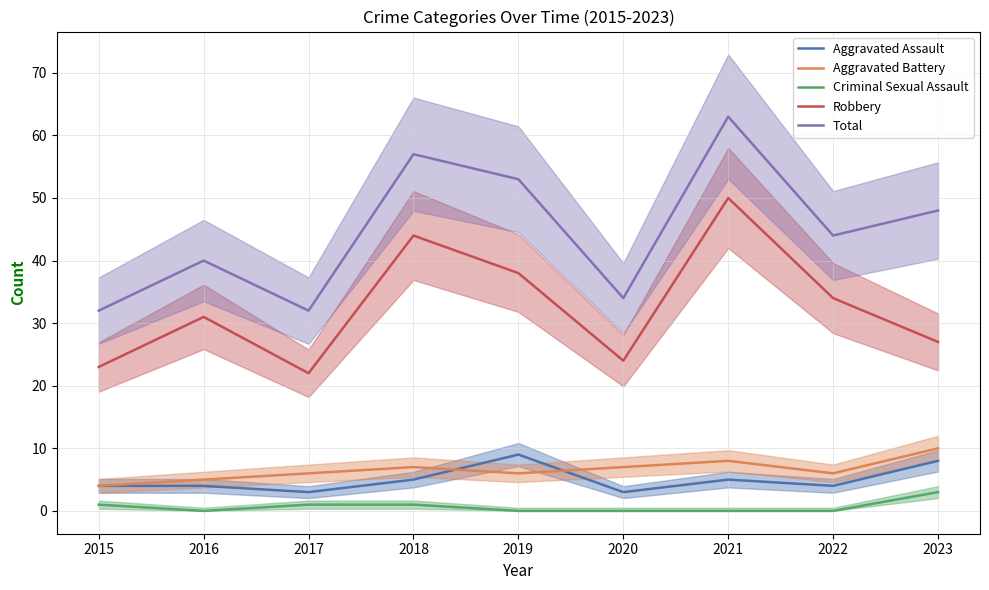

What is the greatest value displayed?

63